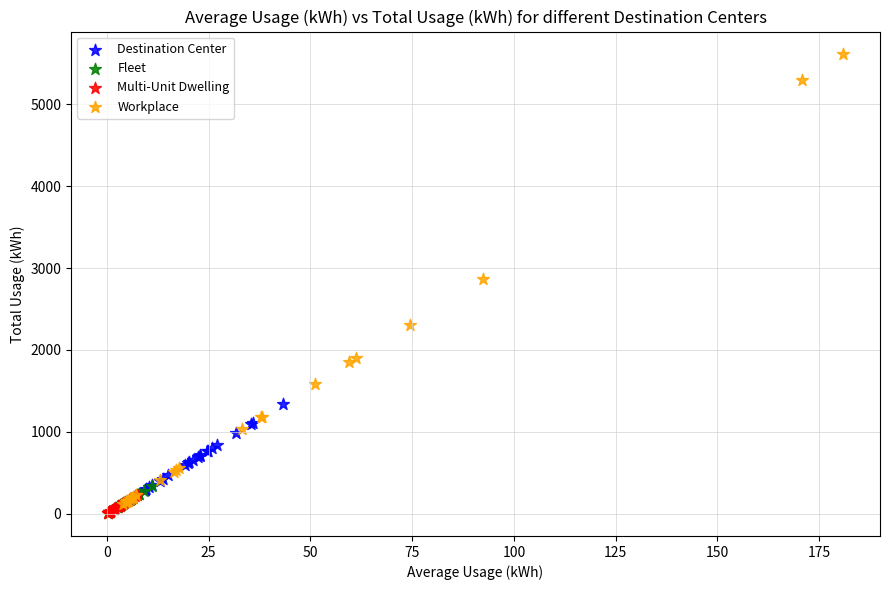

Which series has the largest Y range (max minus min)?

Workplace